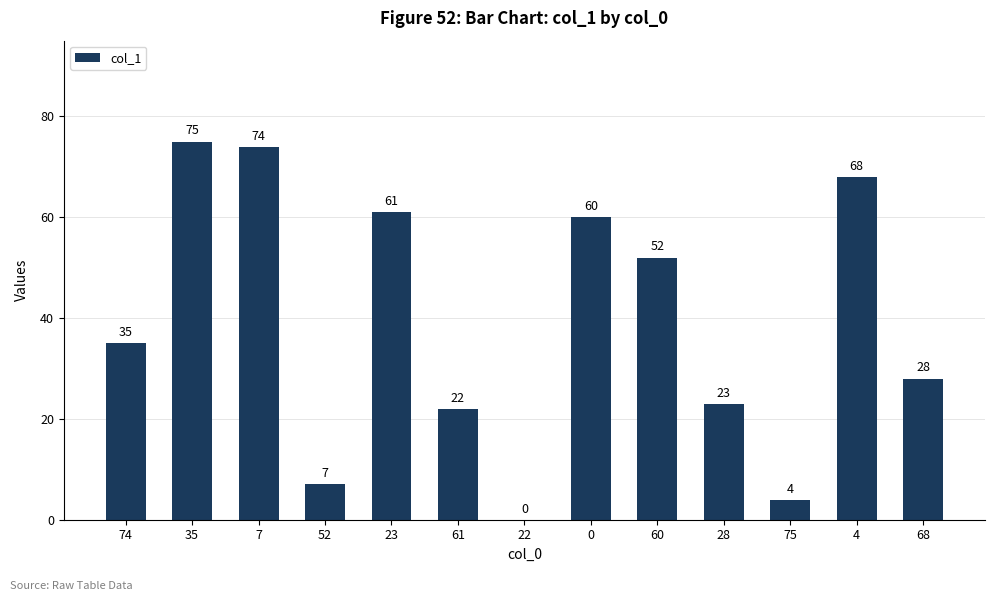

Is it true that the value at 0 is 60?

True